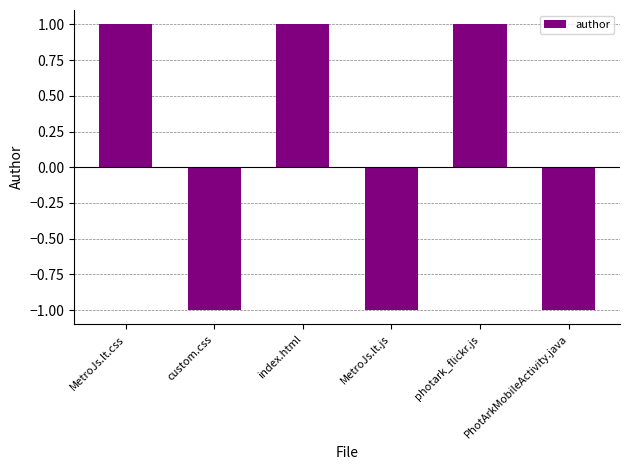

What is the label of the 2nd bar from the right?

photark_flickr.js